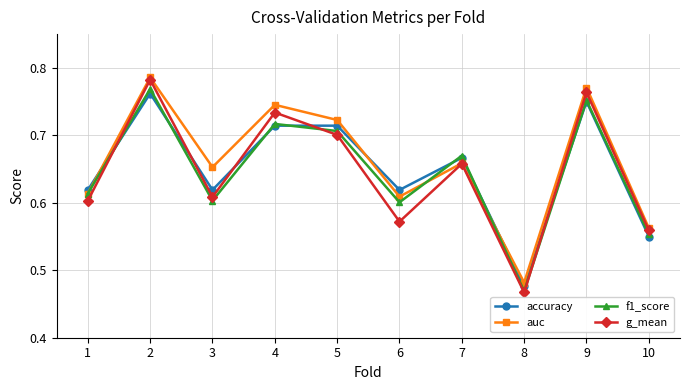

How many intersections are there between accuracy and auc?

3